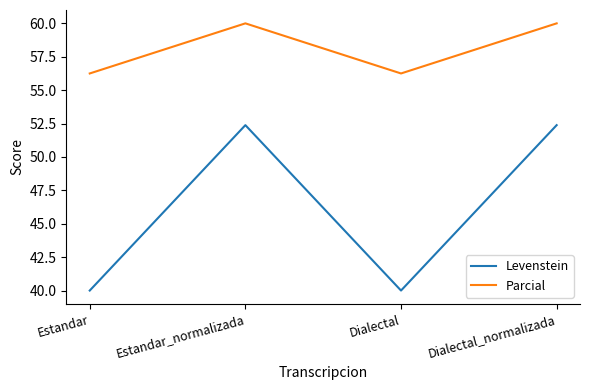

True or false: Levenstein and Parcial cross at least once.

False